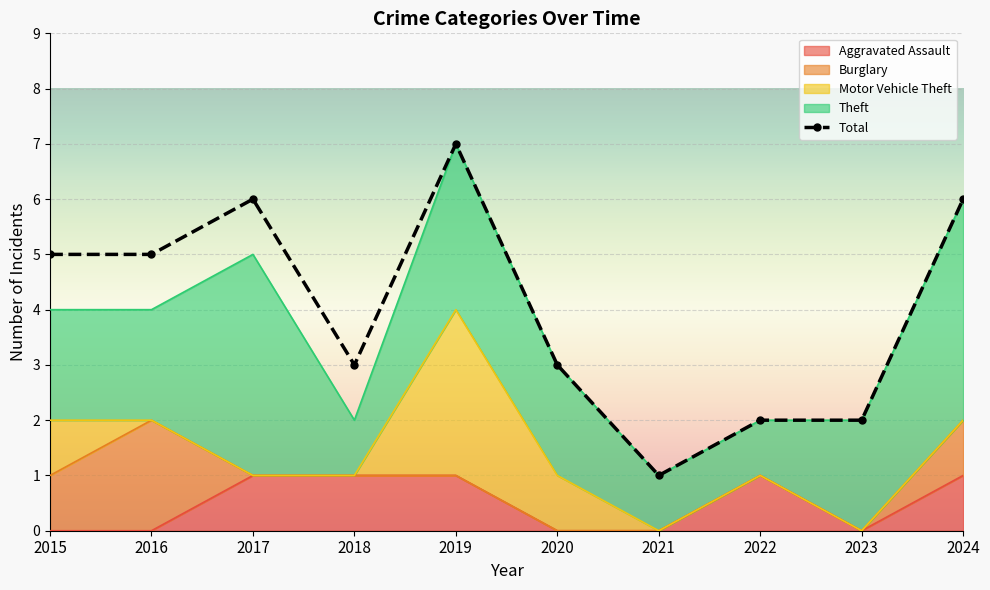

List the series in order of their peak value, highest first.

Total, Theft, Motor Vehicle Theft, Burglary, Aggravated Assault